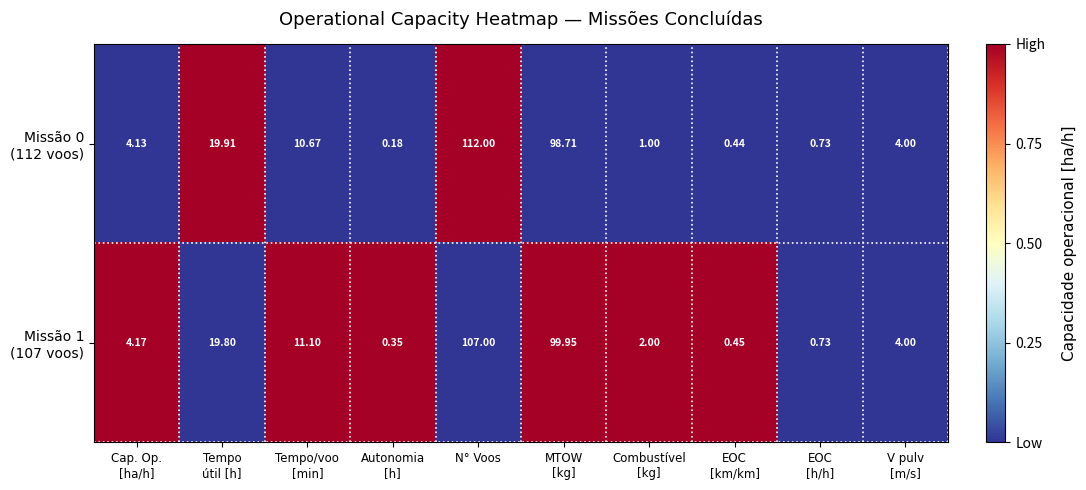

At which category is the sum across all series the highest?

N° Voos